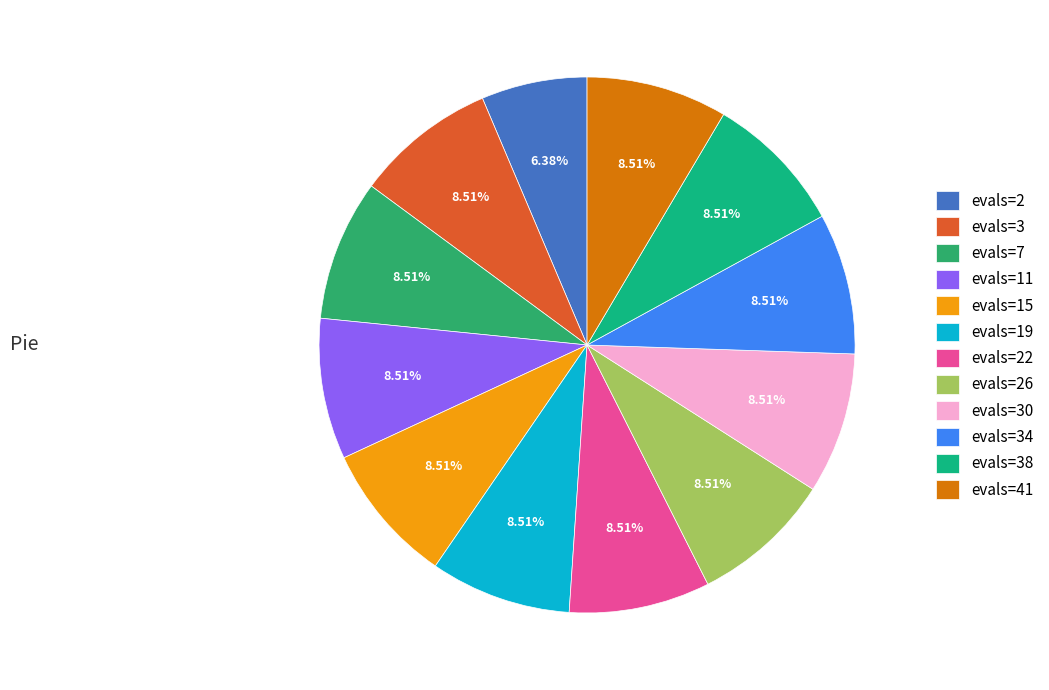

To the nearest percent, what percentage of the pie is evals=38?

9%